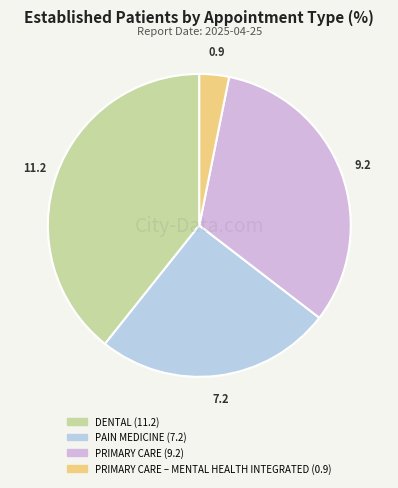

What is the largest slice in the pie chart?

DENTAL